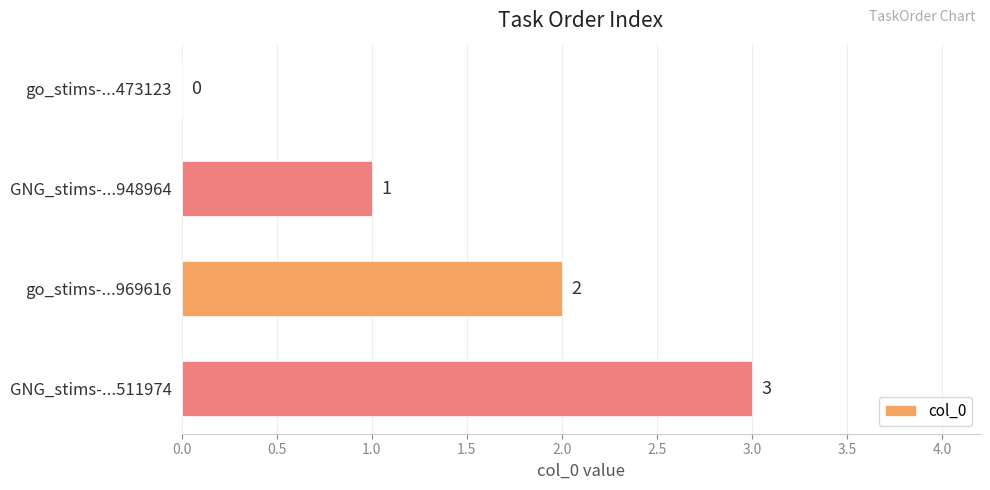

What is the maximum value shown in the chart?

3